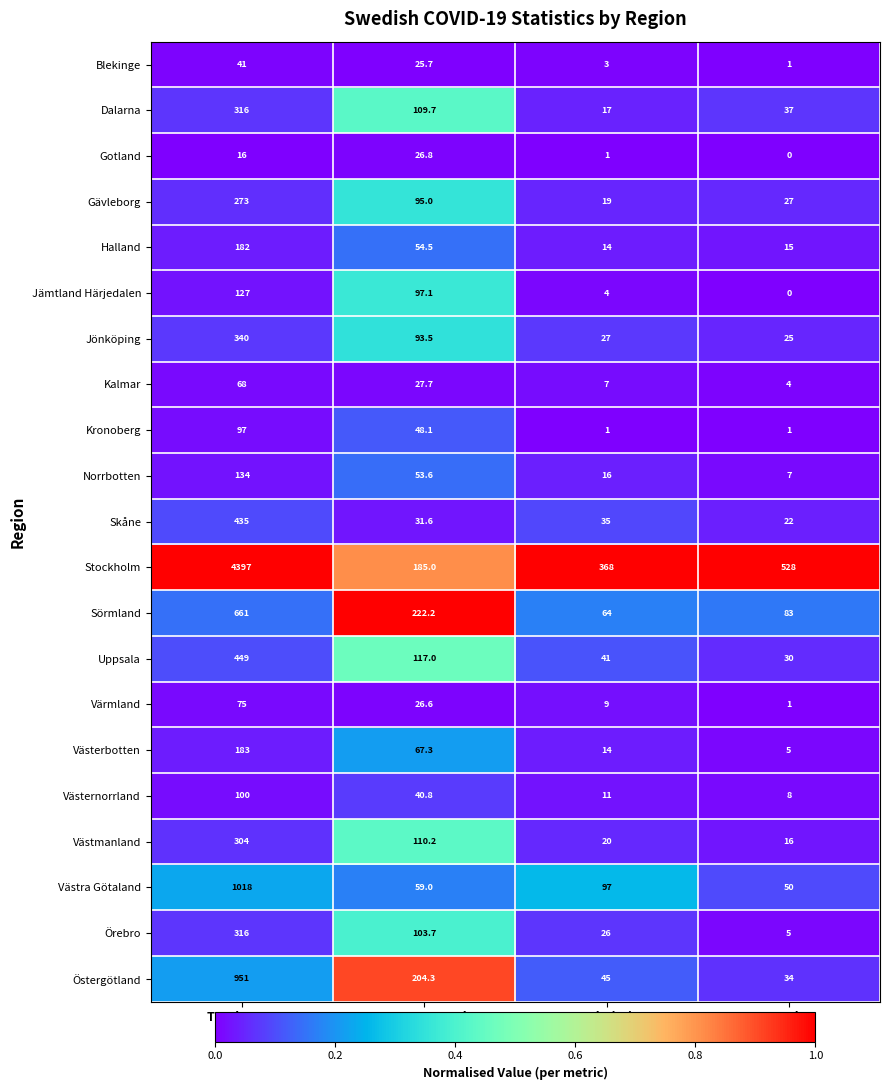

Where does the Sörmland series first go above 222?

Total Cases